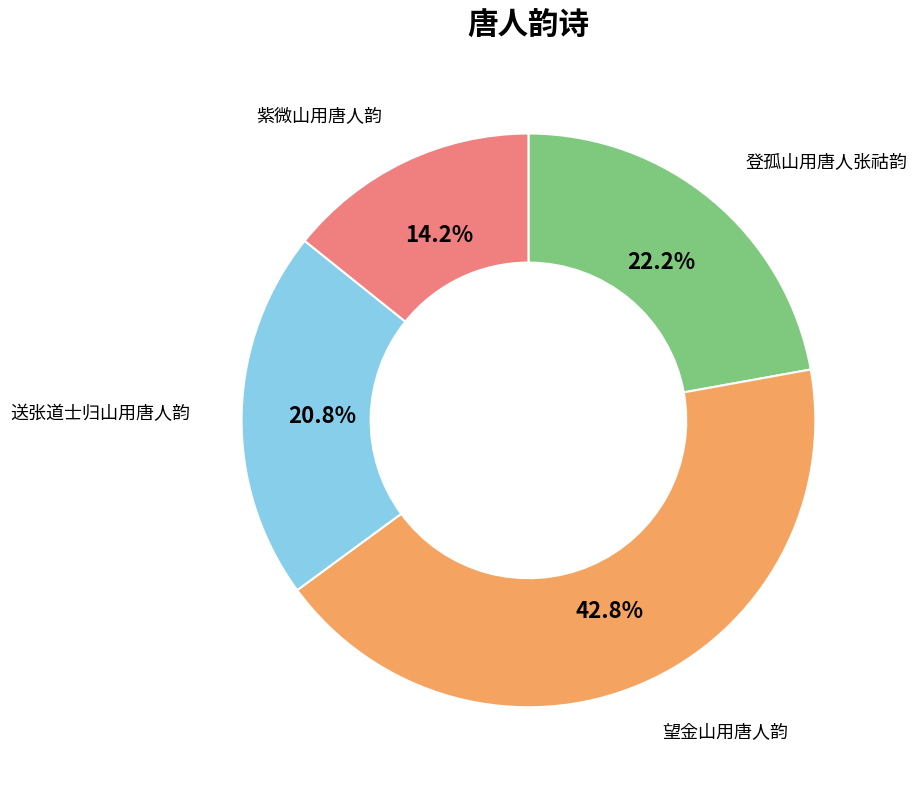

Approximately how many times larger is the value at 紫微山用唐人韵 compared to 送张道士归山用唐人韵?

0.7